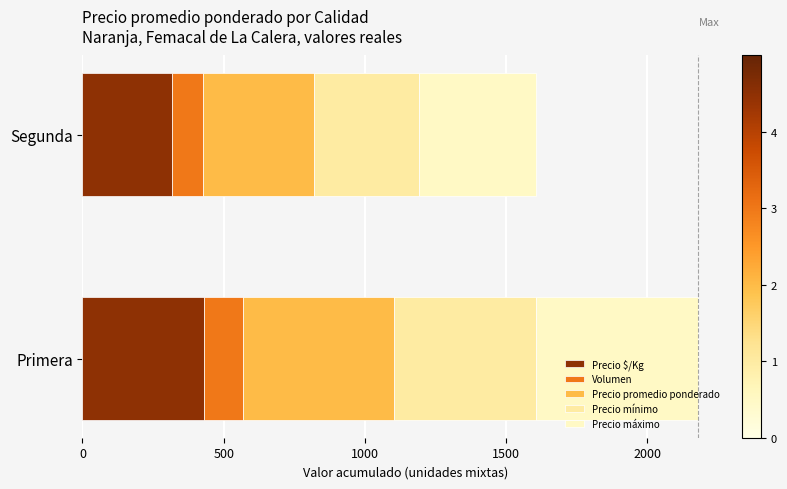

What are all the series names shown in the legend?

Precio $/Kg, Volumen, Precio promedio ponderado, Precio mínimo, Precio máximo